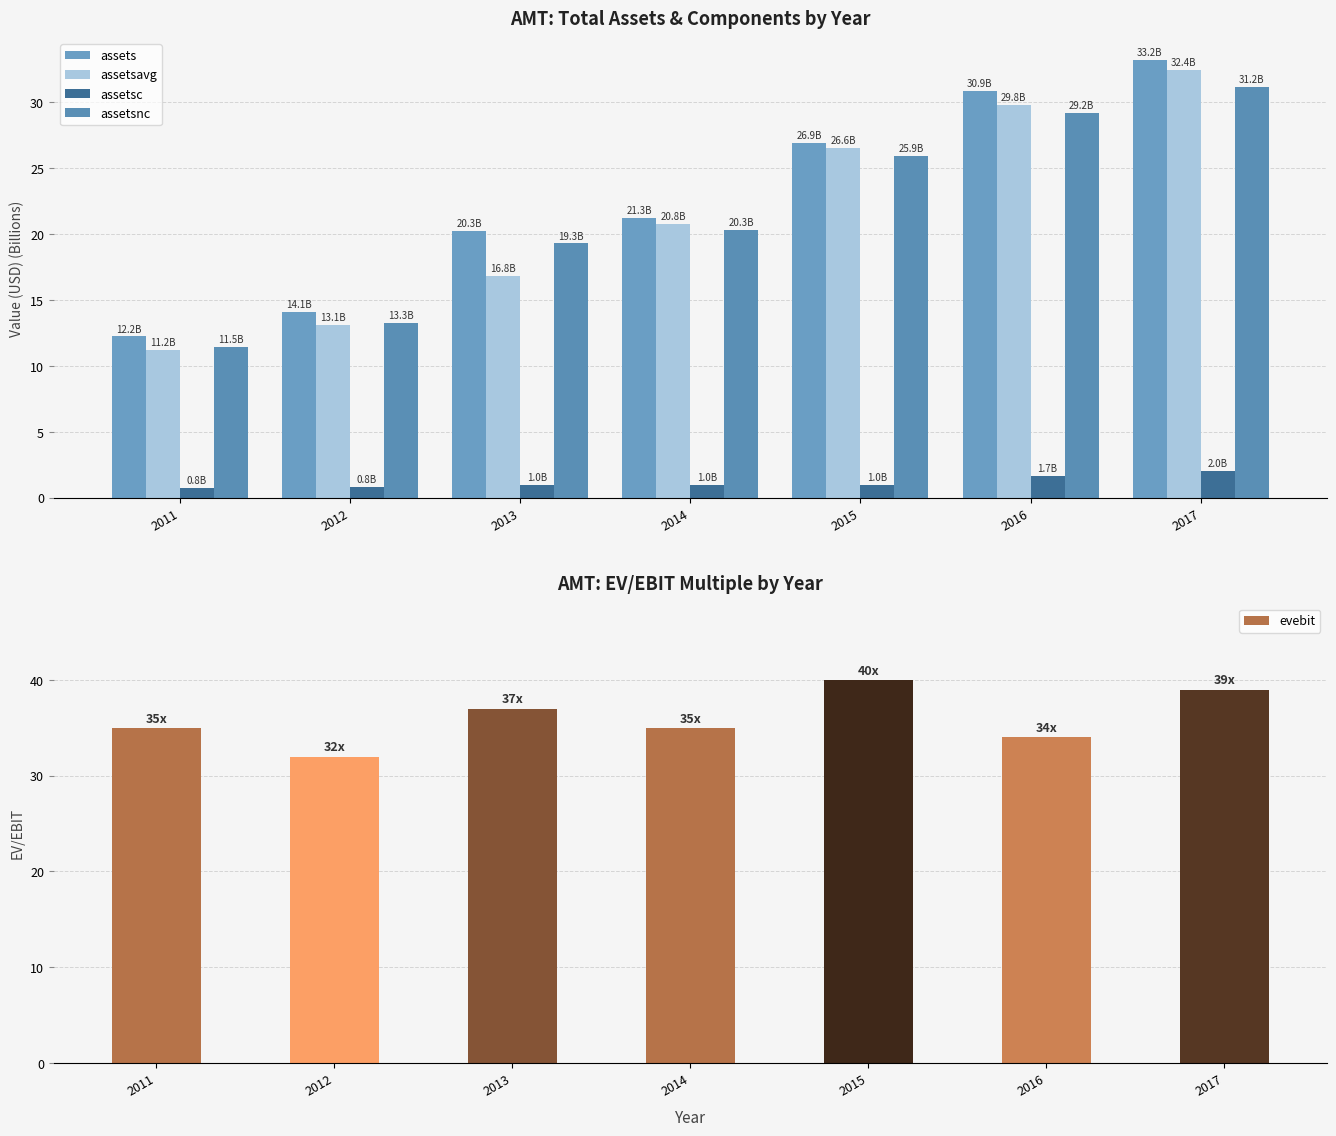

Is the value of evebit at 2017 greater than the value of assets at 2017?

Yes